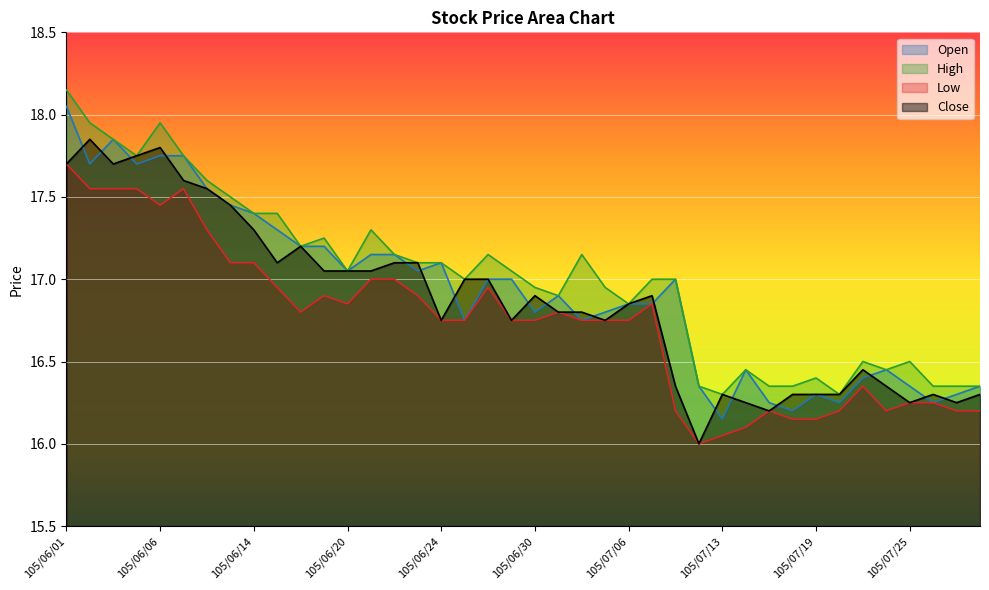

True or false: High has more than 2 points higher than both neighbors.

True